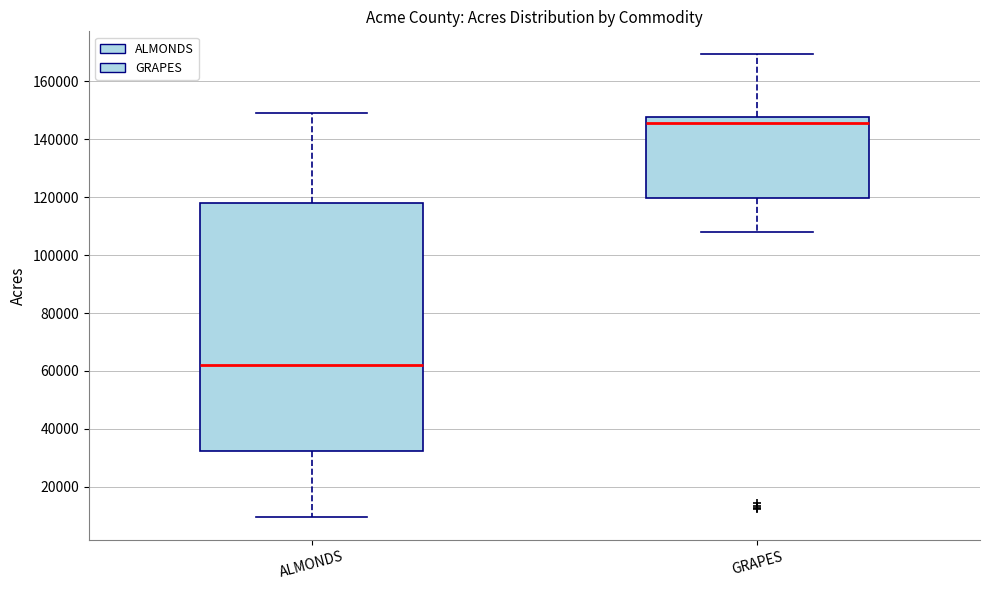

Reading left to right, read every box against the y-axis: the position of its median line, the range the box covers, and the ends of its whiskers. The values are not printed on the chart, so give them approximately, as read against the axis.

ALMONDS: median 62000, box 32000 to 118000, whiskers 10000 to 148000
GRAPES: median 146000, box 120000 to 148000, whiskers 108000 to 170000